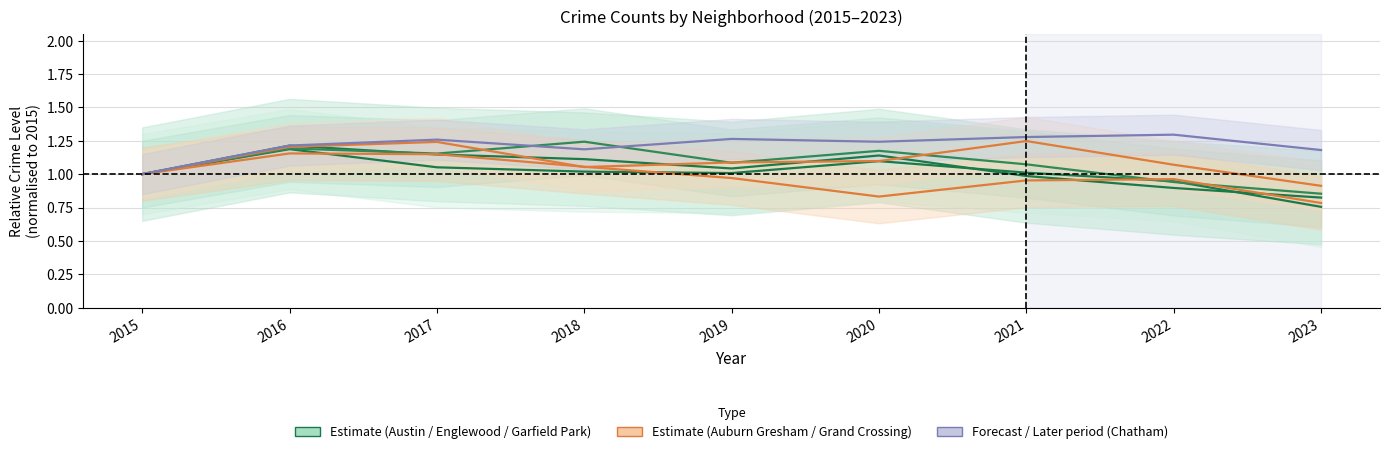

How many interior local peaks does the Englewood series have?

2